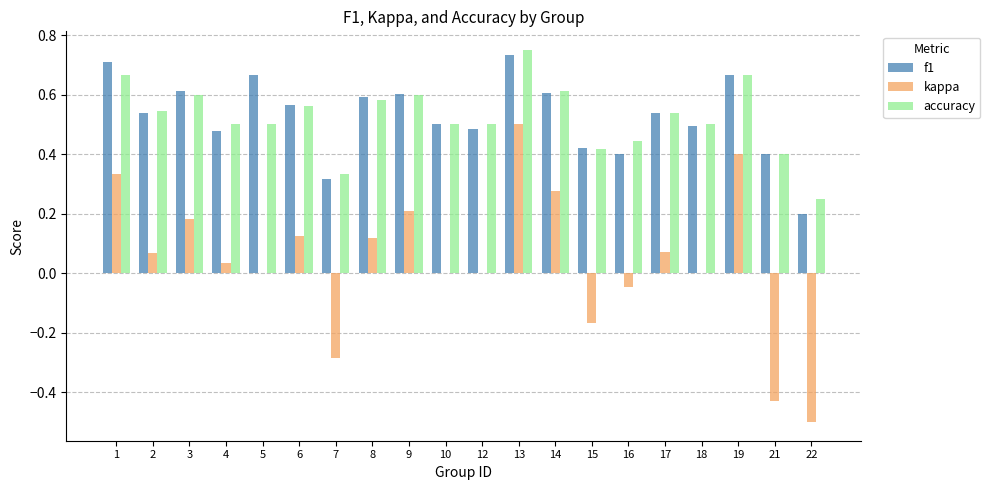

Which series changed the most between 1 and 17?

kappa